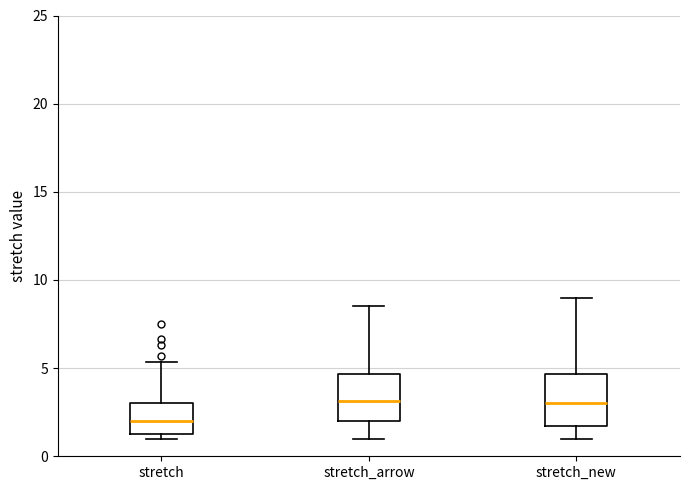

Reading left to right, read every box against the y-axis: the position of its median line, the range the box covers, and the ends of its whiskers. The values are not printed on the chart, so give them approximately, as read against the axis.

stretch: median 2.0, box 1.5 to 3.0, whiskers 1.0 to 5.5
stretch_arrow: median 3.0, box 2.0 to 4.5, whiskers 1.0 to 8.5
stretch_new: median 3.0, box 1.5 to 4.5, whiskers 1.0 to 9.0